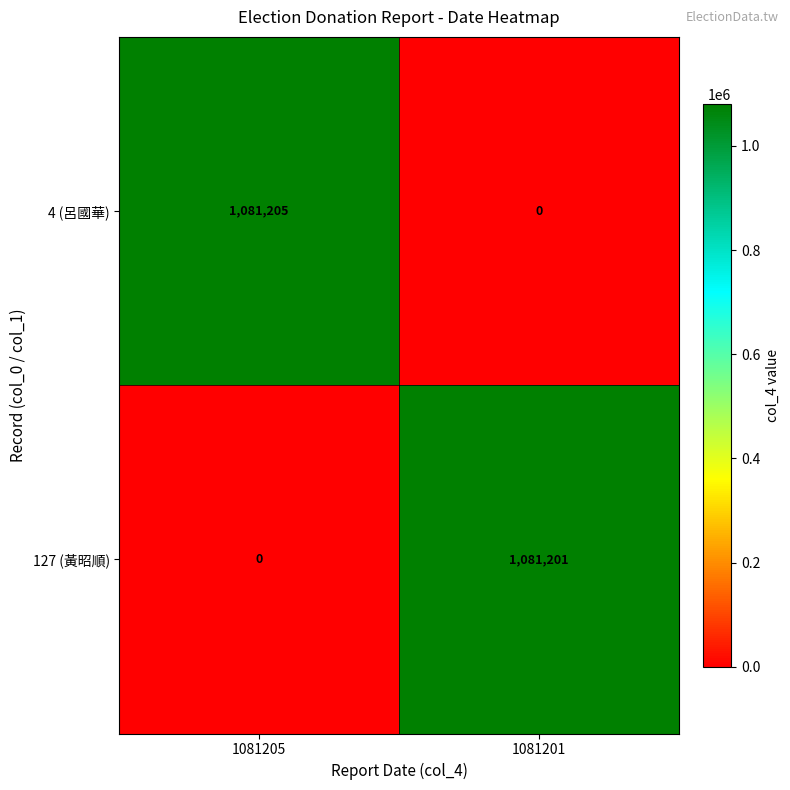

Which series has the largest total across all categories?

4 (呂國華)